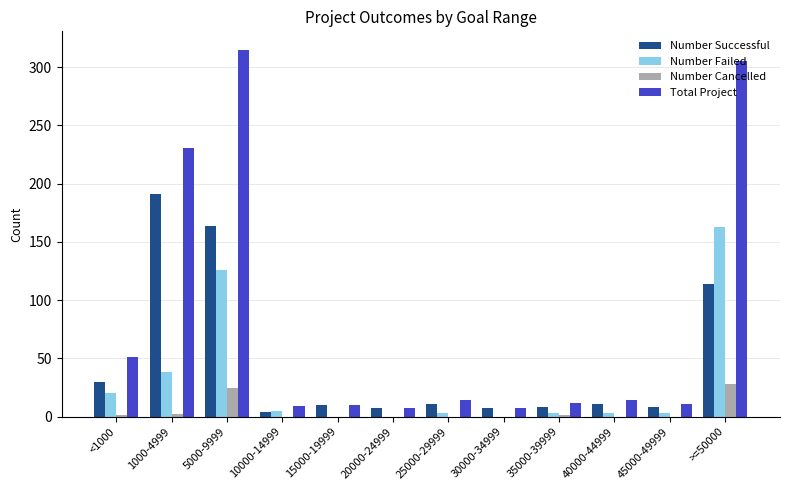

The value of Number Failed at <1000 is 20. True or false?

True